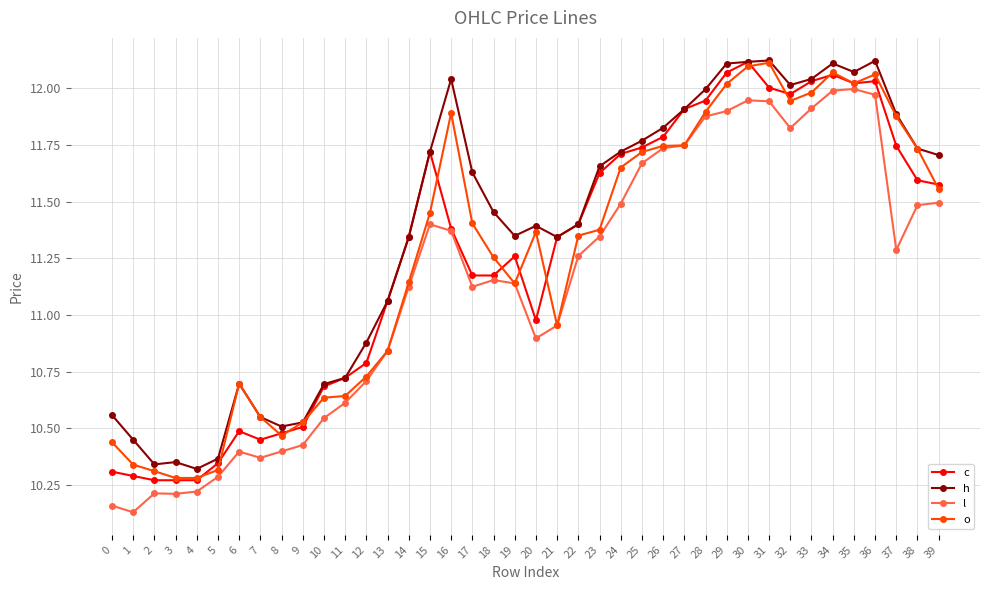

At how many categories does at least one series exceed 10?

40